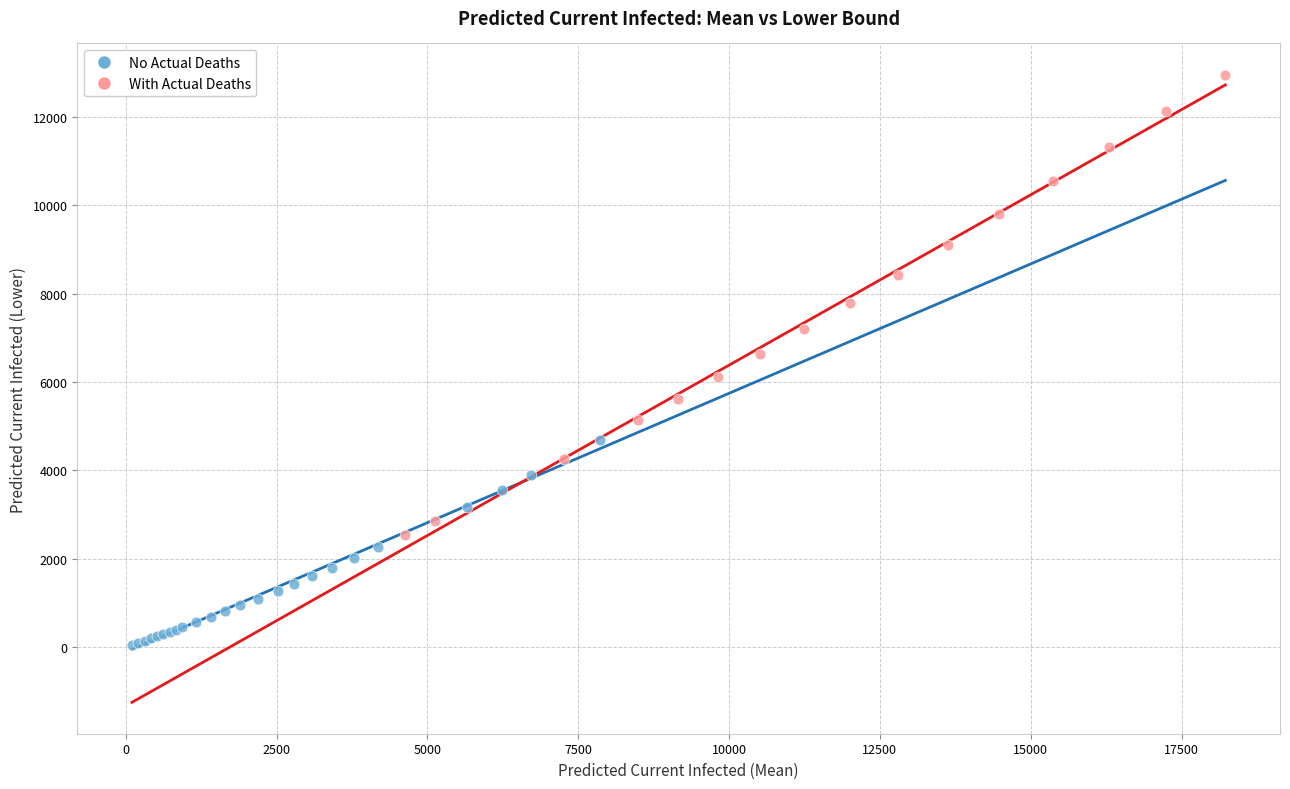

What are all the series names shown in the legend?

No Actual Deaths, With Actual Deaths